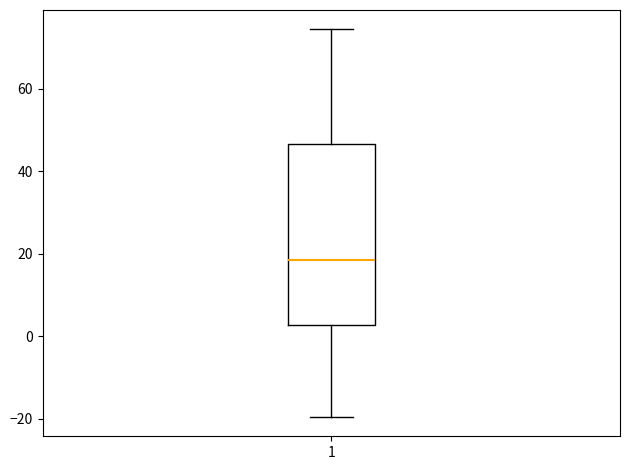

Where does the lower whisker of the box at x = 1 end on the y-axis? The values are not printed on the chart, so give them approximately, as read against the axis.

-20